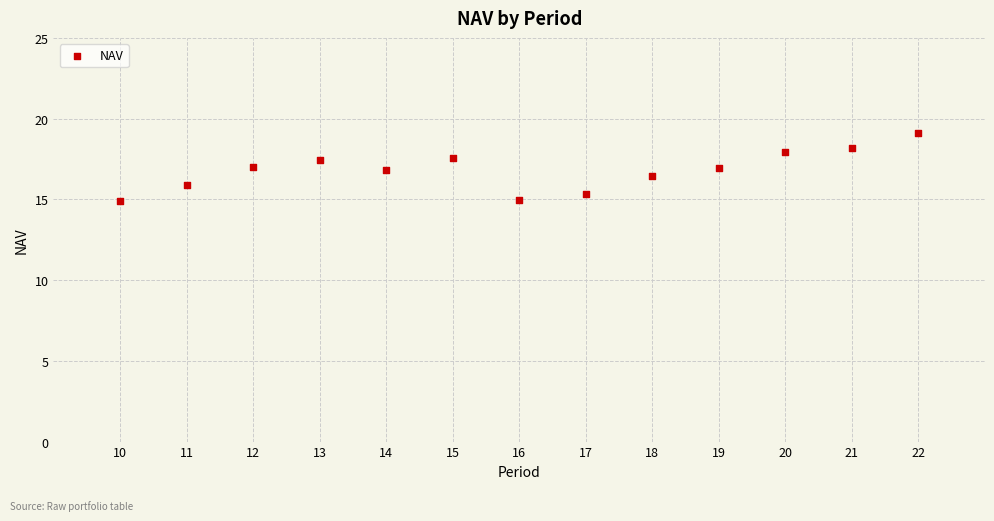

What is the range of X values (max minus min)?

12.0